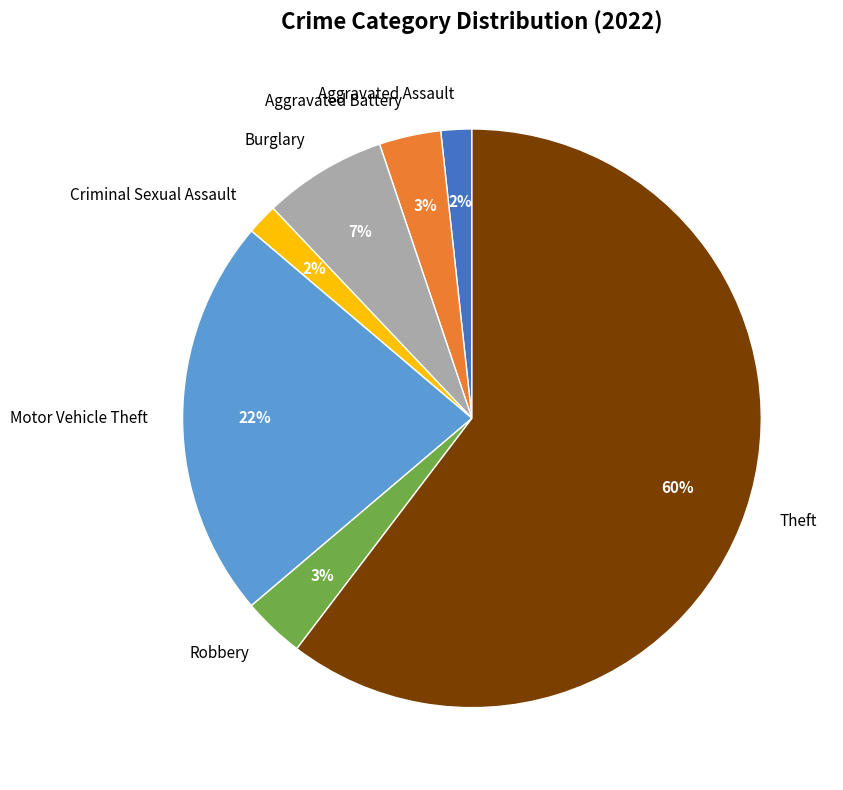

To the nearest percent, what percentage of the pie is Robbery?

3%